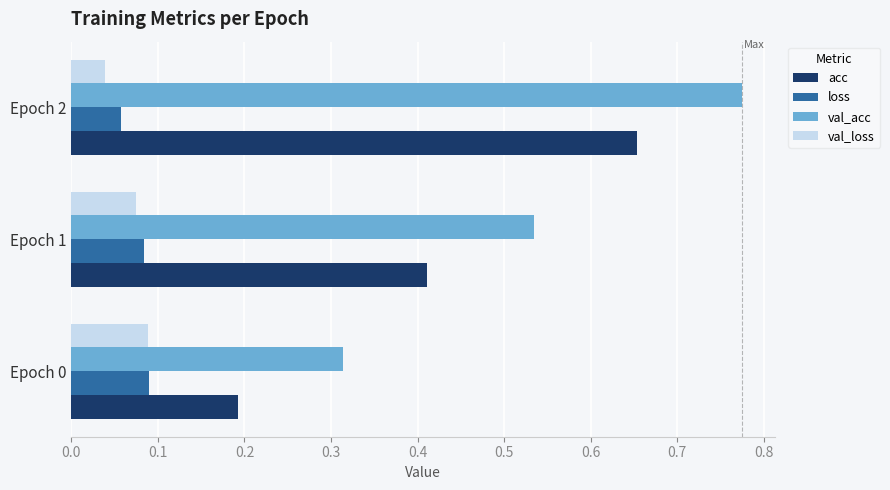

What is the sum of all acc values?

1.3